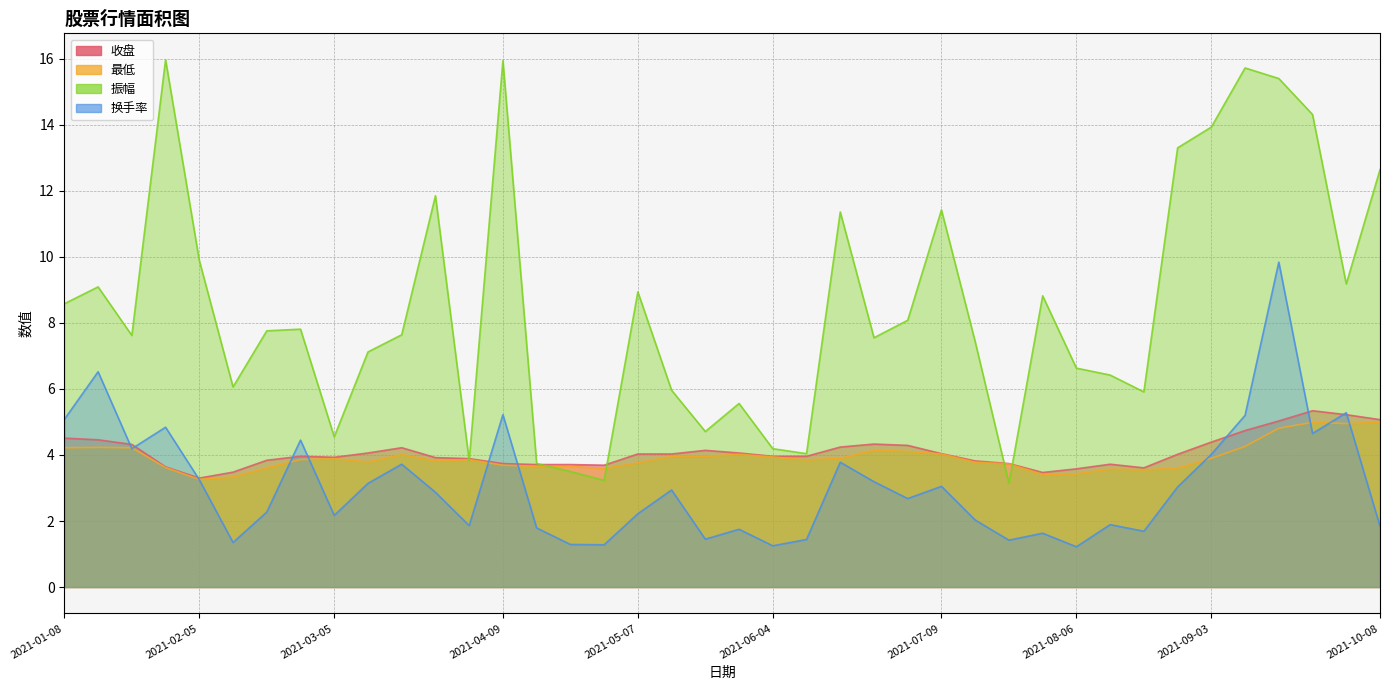

What is the difference between the 收盘 values at 2021-04-16 and 2021-07-16?

0.1